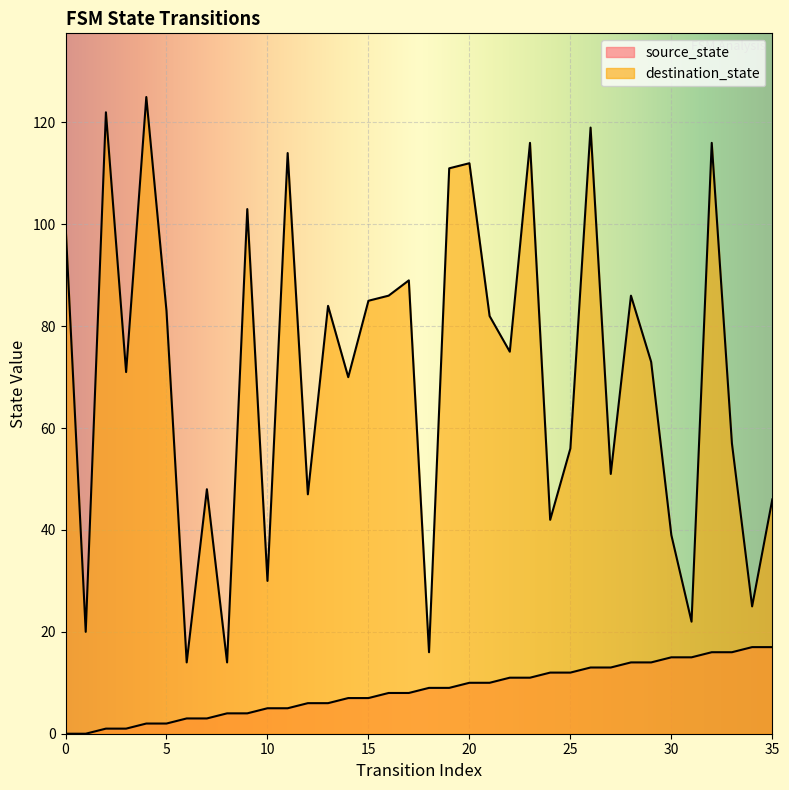

Reading left to right, transcribe all the data shown in this chart.

source_state: 0	0	1	1	2	2	3	3	4	4	5	5	6	6	7	7	8	8	9	9	10	10	11	11	12	12	13	13	14	14	15	15	16	16	17	17
destination_state: 100	20	122	71	125	83	14	48	14	103	30	114	47	84	70	85	86	89	16	111	112	82	75	116	42	56	119	51	86	73	39	22	116	57	25	46